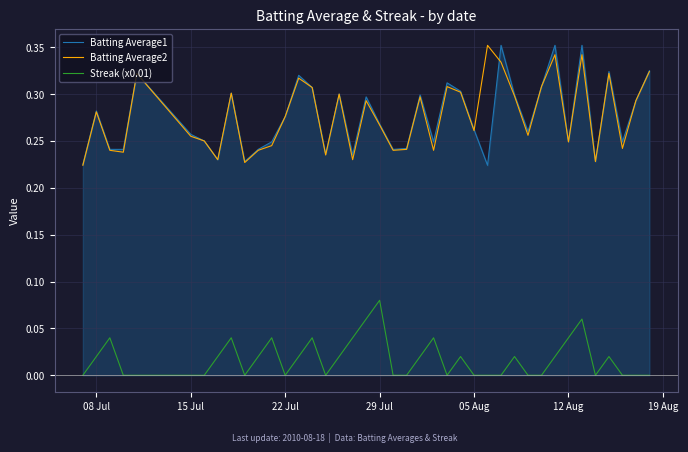

The value of Batting Average1 at 29 Jul is 0.4. True or false?

False